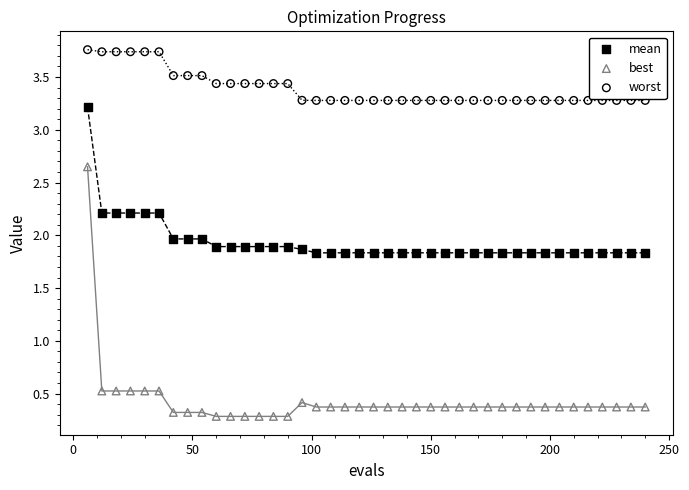

Which series has the widest spread of Y values?

best